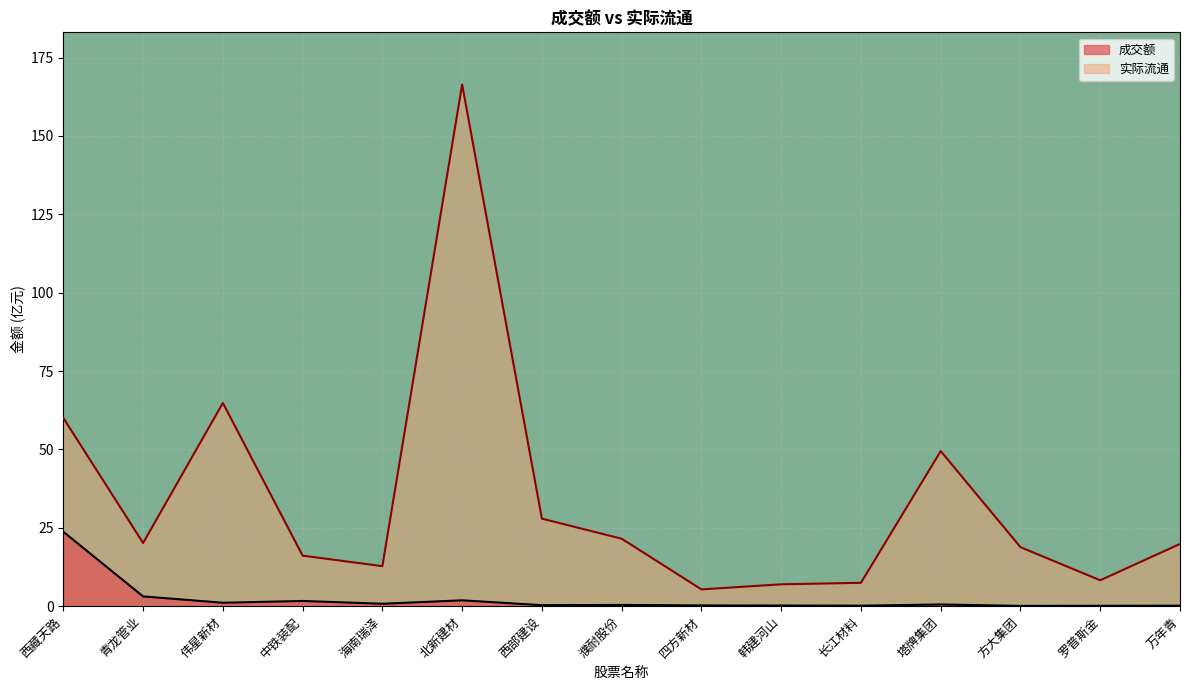

At how many categories does at least one series exceed 21?

6